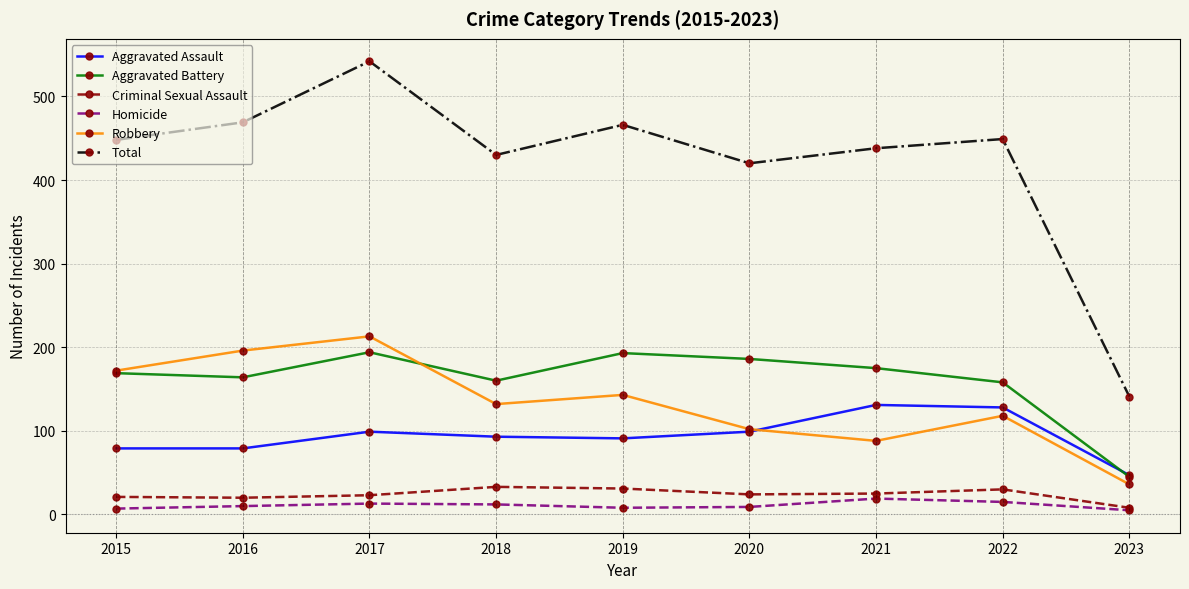

Which series has the widest spread of values?

Total